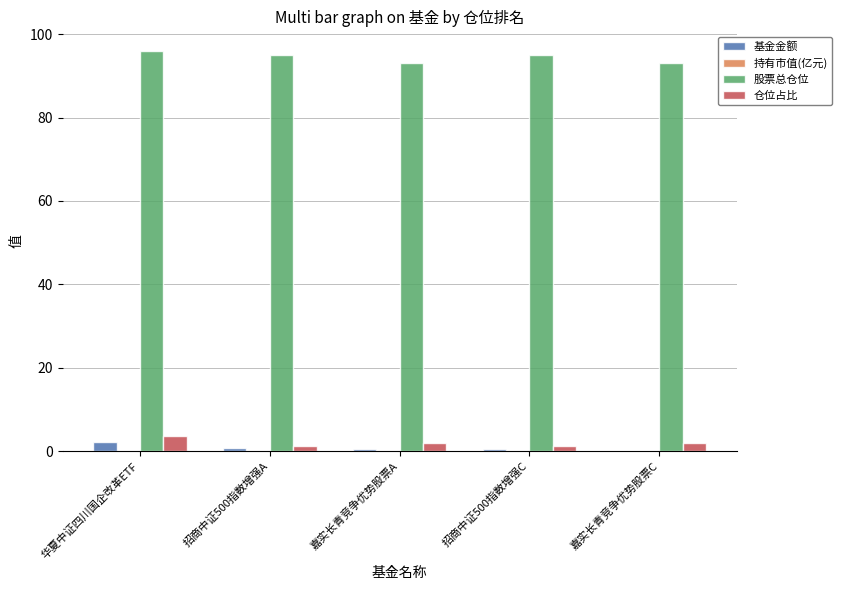

The 仓位占比 series shows 3.6 at 华夏中证四川国企改革ETF. True or false?

True